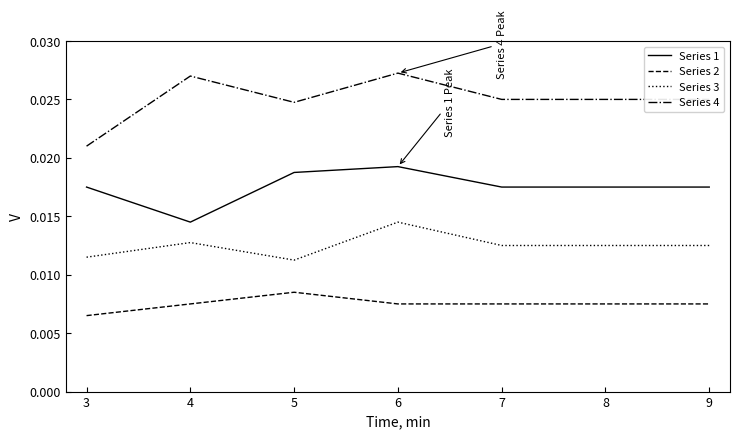

At how many categories does at least one series exceed 0?

7